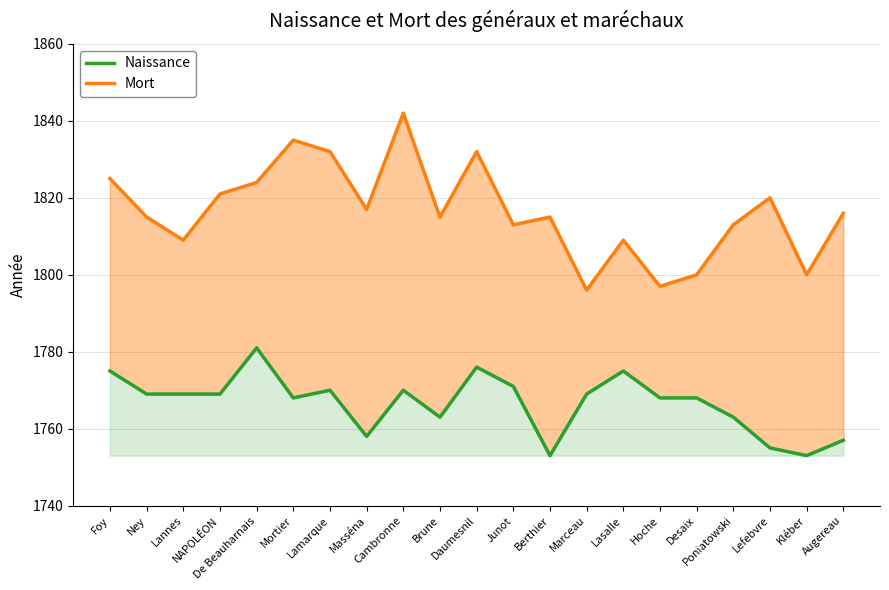

What is the value of the Naissance point at the 7th from the left?

1770